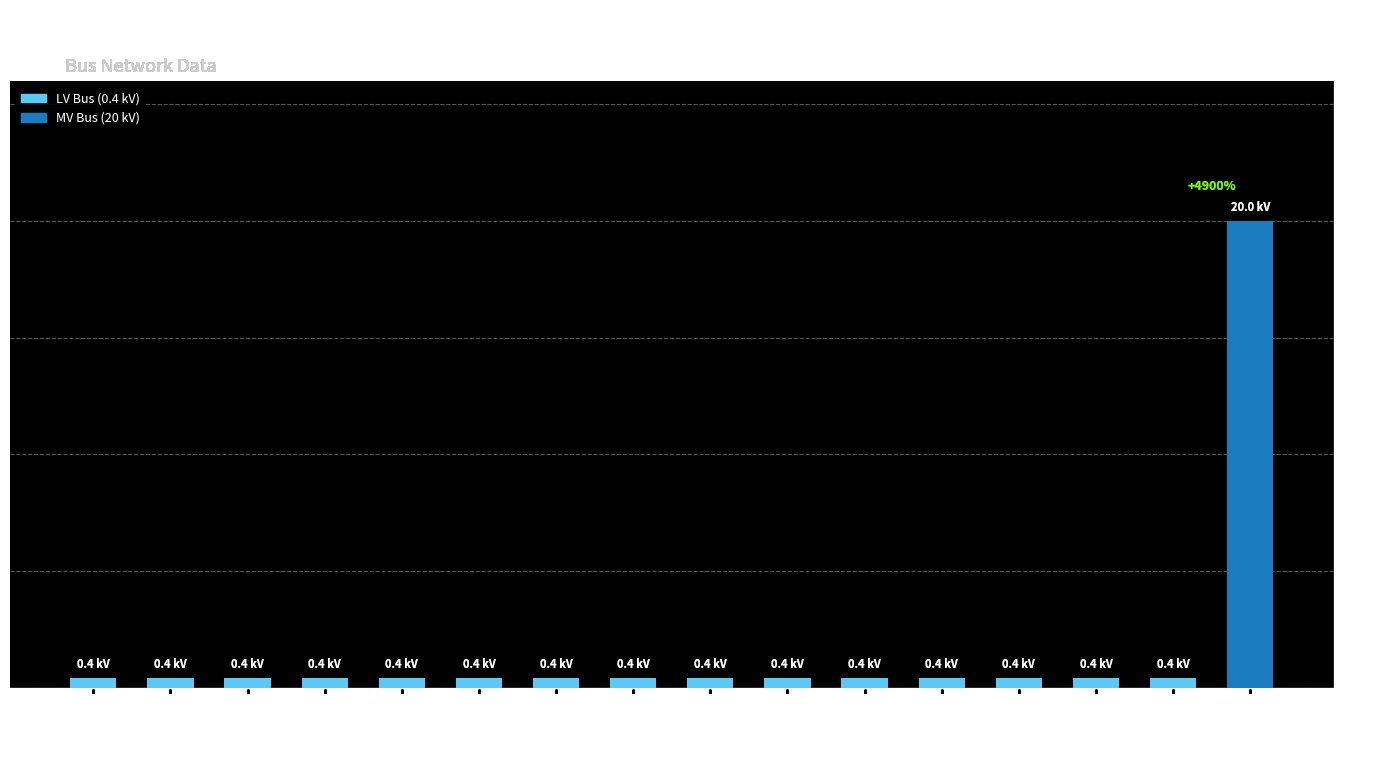

What value does the data have at node_9?

0.4